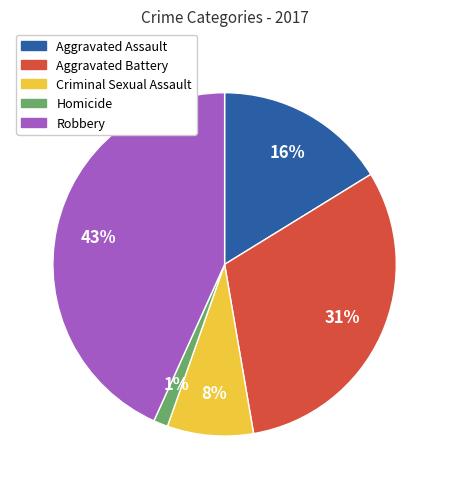

To the nearest percent, what portion does Aggravated Battery represent?

31%